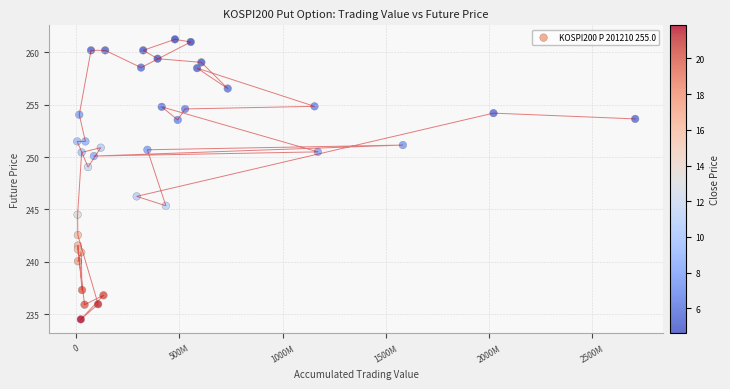

What is the range of X values (max minus min)?

2702125000.0